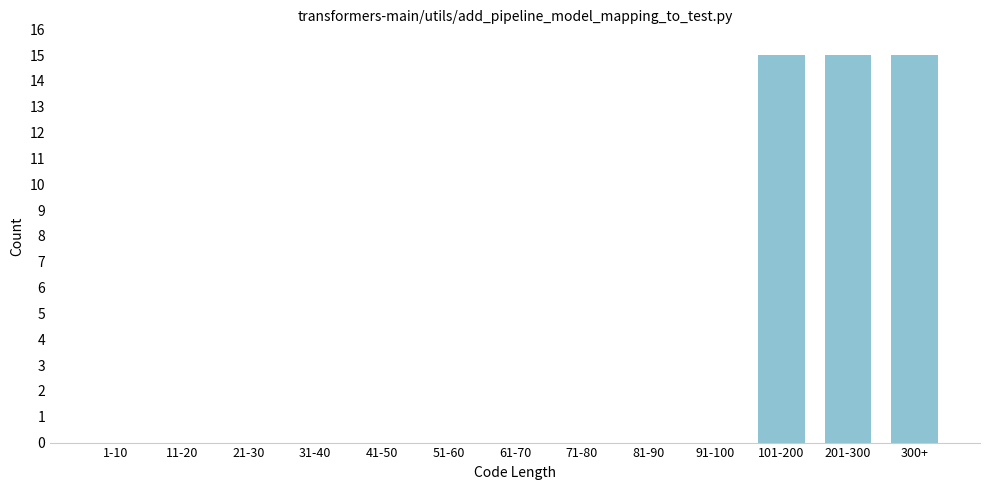

Reading right to left, transcribe all the data shown in this chart.

300+=15	201-300=15	101-200=15	91-100=0	81-90=0	71-80=0	61-70=0	51-60=0	41-50=0	31-40=0	21-30=0	11-20=0	1-10=0